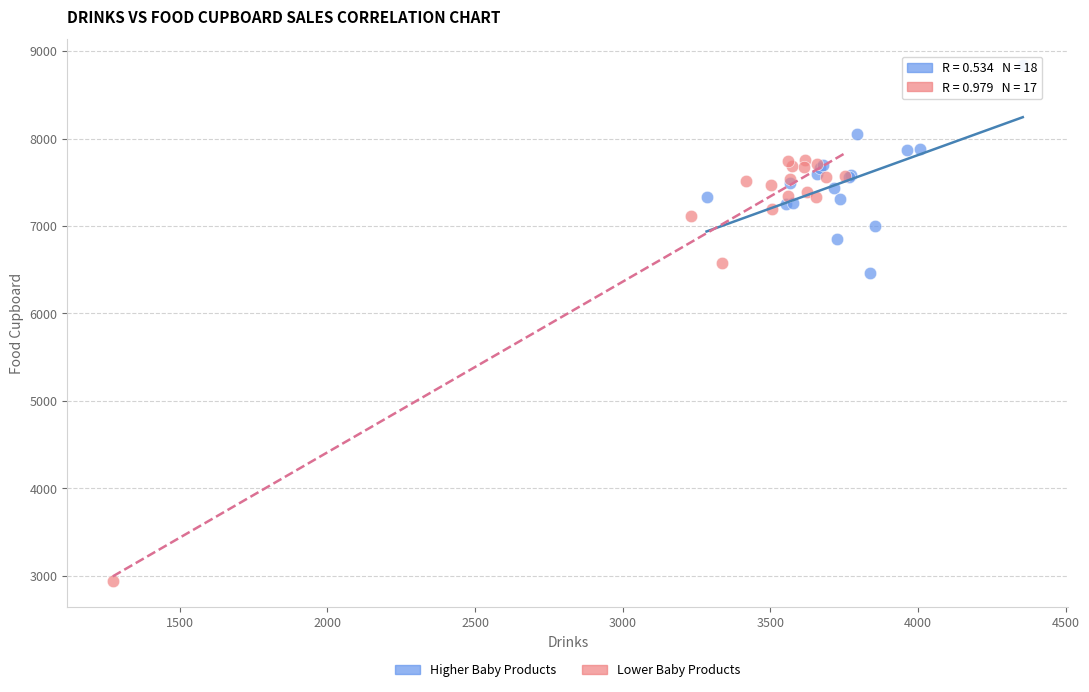

Which series contains the lowest Y value?

Lower Baby Products